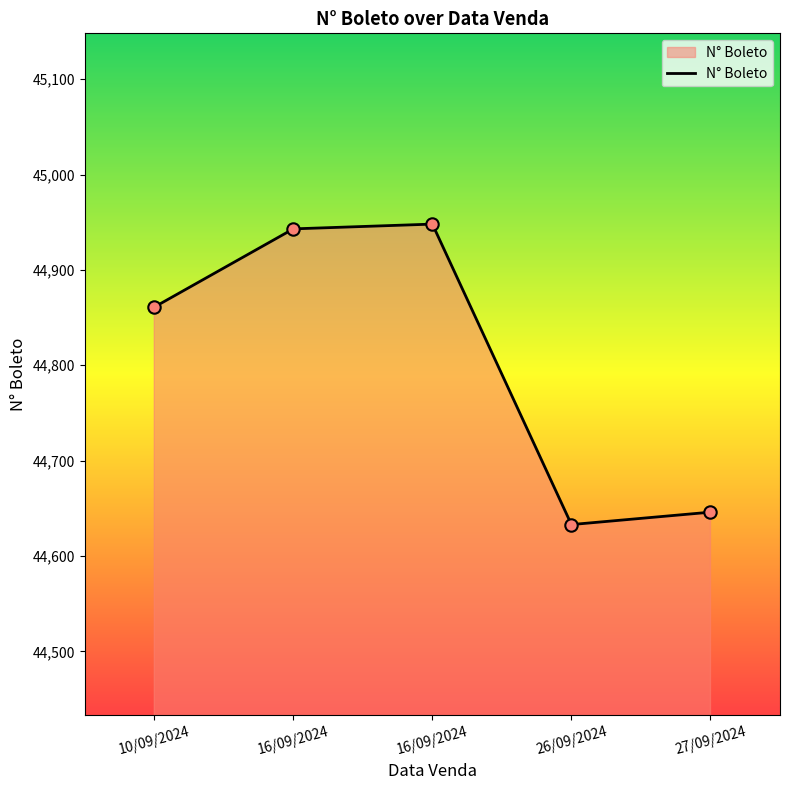

Which has a higher value, 10/09/2024 or 27/09/2024?

10/09/2024